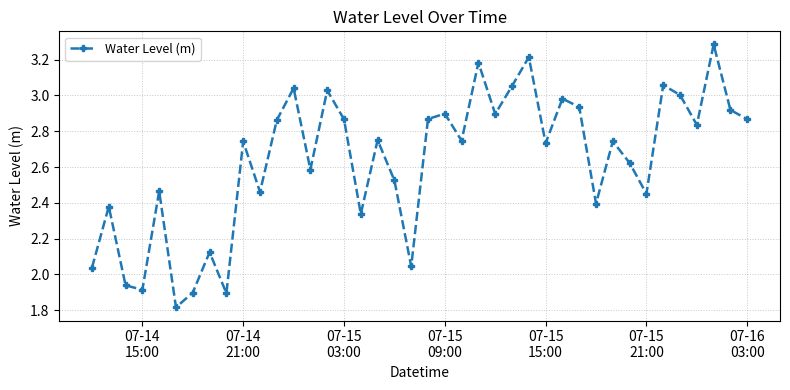

What is the sum of all values?

105.4